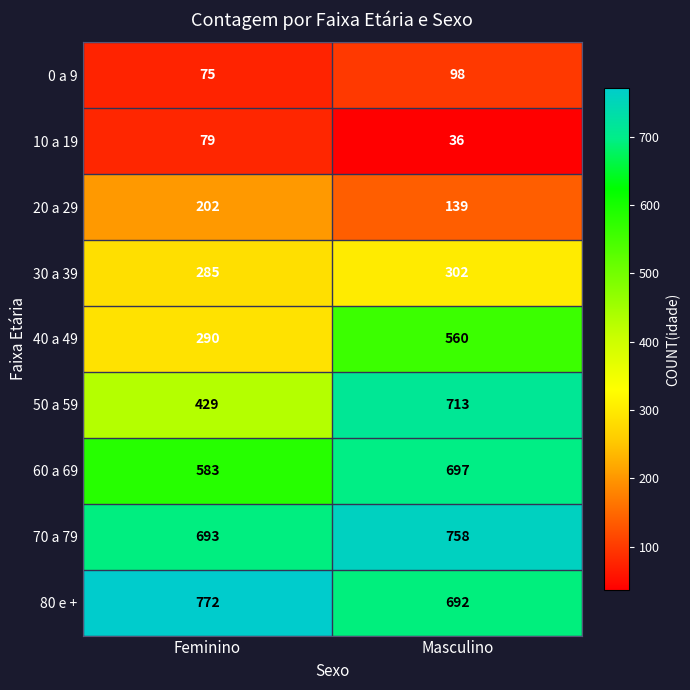

What is the spread (max minus min) of values at Masculino?

722